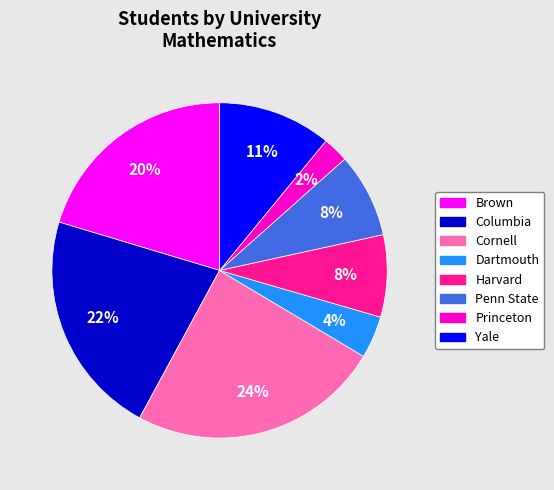

Does Princeton account for over 50% of the chart?

No